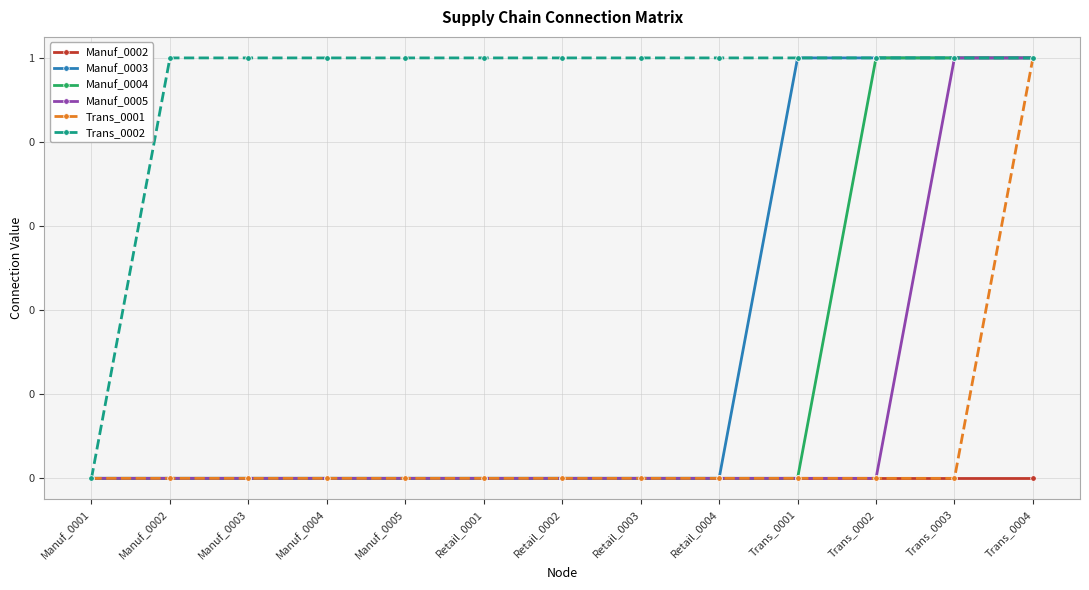

Reading right to left, what are all the values shown in this chart?

Manuf_0002: Trans_0004=0	Trans_0003=0	Trans_0002=0	Trans_0001=0	Retail_0004=0	Retail_0003=0	Retail_0002=0	Retail_0001=0	Manuf_0005=0	Manuf_0004=0	Manuf_0003=0	Manuf_0002=0	Manuf_0001=0
Manuf_0003: Trans_0004=1	Trans_0003=1	Trans_0002=1	Trans_0001=1	Retail_0004=0	Retail_0003=0	Retail_0002=0	Retail_0001=0	Manuf_0005=0	Manuf_0004=0	Manuf_0003=0	Manuf_0002=0	Manuf_0001=0
Manuf_0004: Trans_0004=1	Trans_0003=1	Trans_0002=1	Trans_0001=0	Retail_0004=0	Retail_0003=0	Retail_0002=0	Retail_0001=0	Manuf_0005=0	Manuf_0004=0	Manuf_0003=0	Manuf_0002=0	Manuf_0001=0
Manuf_0005: Trans_0004=1	Trans_0003=1	Trans_0002=0	Trans_0001=0	Retail_0004=0	Retail_0003=0	Retail_0002=0	Retail_0001=0	Manuf_0005=0	Manuf_0004=0	Manuf_0003=0	Manuf_0002=0	Manuf_0001=0
Trans_0001: Trans_0004=1	Trans_0003=0	Trans_0002=0	Trans_0001=0	Retail_0004=0	Retail_0003=0	Retail_0002=0	Retail_0001=0	Manuf_0005=0	Manuf_0004=0	Manuf_0003=0	Manuf_0002=0	Manuf_0001=0
Trans_0002: Trans_0004=1	Trans_0003=1	Trans_0002=1	Trans_0001=1	Retail_0004=1	Retail_0003=1	Retail_0002=1	Retail_0001=1	Manuf_0005=1	Manuf_0004=1	Manuf_0003=1	Manuf_0002=1	Manuf_0001=0